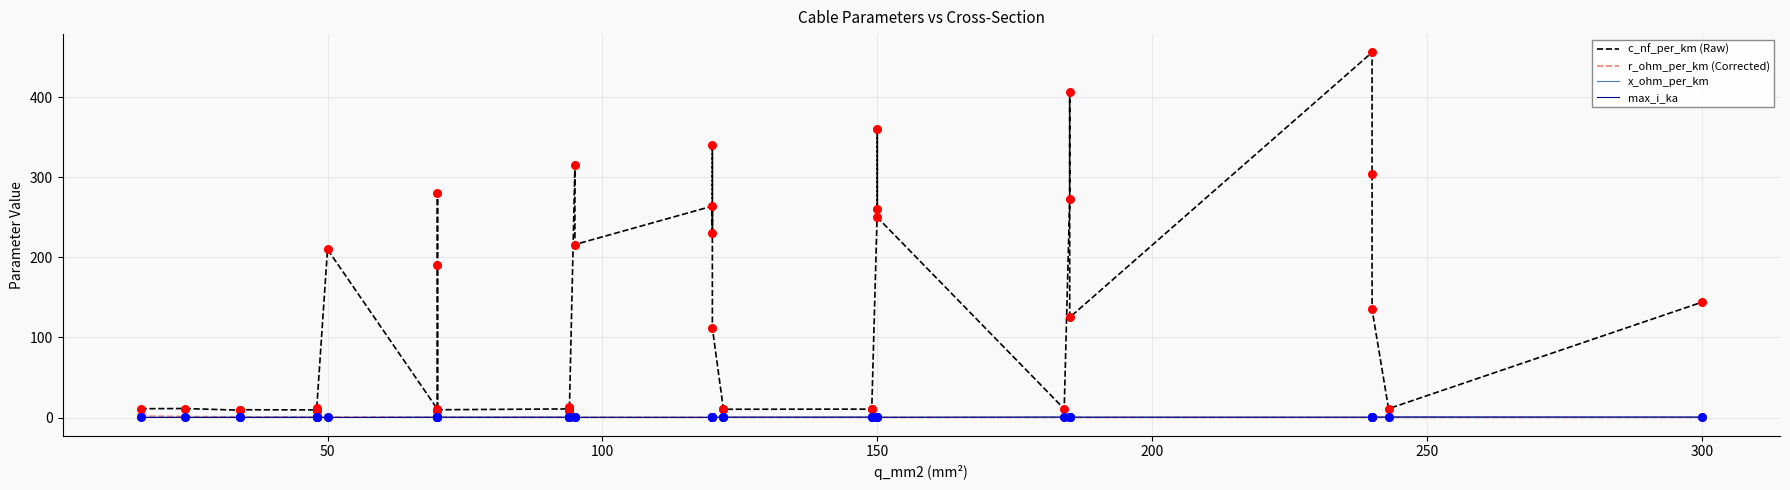

Which series reaches the minimum Y coordinate?

r_ohm_per_km (Corrected)